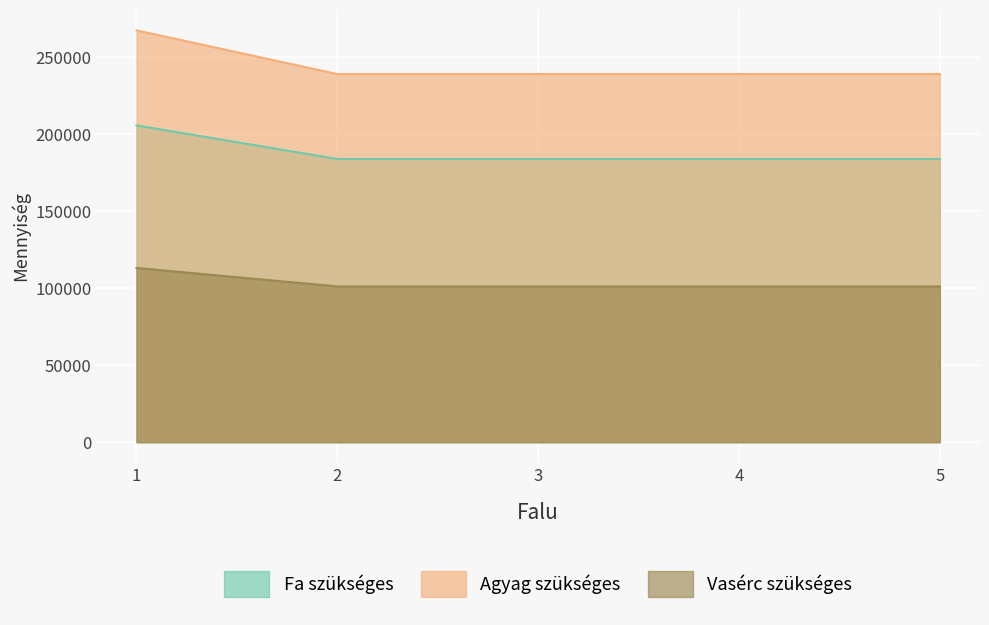

At which category does the chart reach its peak across all series?

1